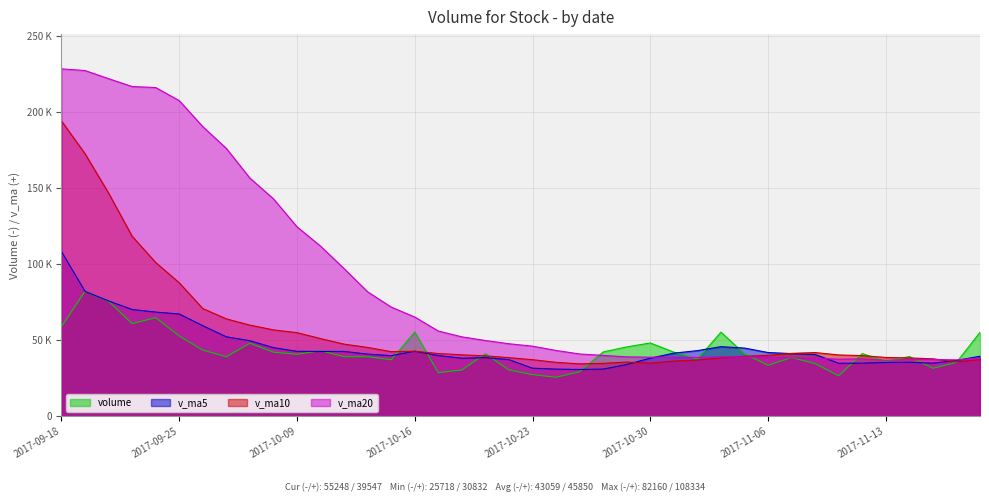

How many interior local peaks does the v_ma5 series have?

5